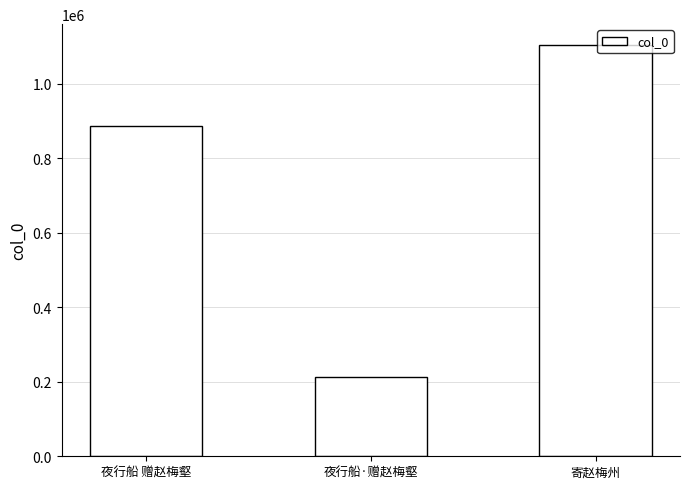

How many bars are there in total?

3